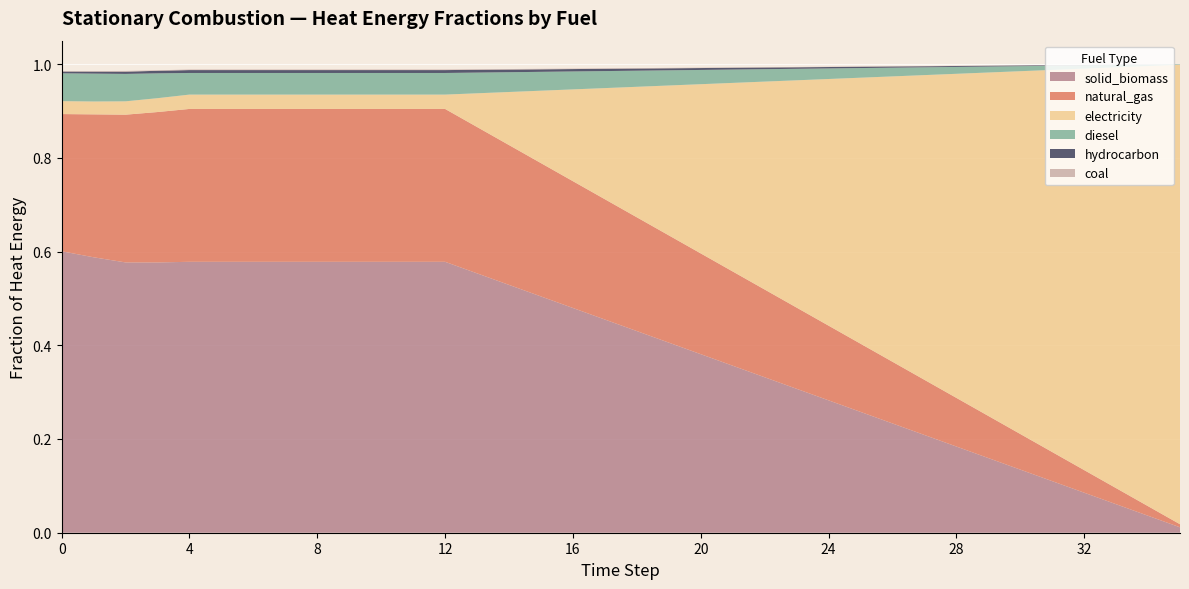

Reading left to right, what are all the values shown in this chart?

solid_biomass: 0=0.6	1=0.6	2=0.6	3=0.6	4=0.6	5=0.6	6=0.6	7=0.6	8=0.6	9=0.6	10=0.6	11=0.6	12=0.6	13=0.6	14=0.5	15=0.5	16=0.5	17=0.5	18=0.4	19=0.4	20=0.4	21=0.4	22=0.3	23=0.3	24=0.3	25=0.3	26=0.2	27=0.2	28=0.2	29=0.2	30=0.1	31=0.1	32=0.1	33=0.1	34=0.0	35=0.0
natural_gas: 0=0.3	1=0.3	2=0.3	3=0.3	4=0.3	5=0.3	6=0.3	7=0.3	8=0.3	9=0.3	10=0.3	11=0.3	12=0.3	13=0.3	14=0.3	15=0.3	16=0.3	17=0.3	18=0.2	19=0.2	20=0.2	21=0.2	22=0.2	23=0.2	24=0.2	25=0.1	26=0.1	27=0.1	28=0.1	29=0.1	30=0.1	31=0.1	32=0.0	33=0.0	34=0.0	35=0.0
electricity: 0=0.0	1=0.0	2=0.0	3=0.0	4=0.0	5=0.0	6=0.0	7=0.0	8=0.0	9=0.0	10=0.0	11=0.0	12=0.0	13=0.1	14=0.1	15=0.2	16=0.2	17=0.2	18=0.3	19=0.3	20=0.4	21=0.4	22=0.4	23=0.5	24=0.5	25=0.6	26=0.6	27=0.7	28=0.7	29=0.7	30=0.8	31=0.8	32=0.9	33=0.9	34=0.9	35=1.0
diesel: 0=0.1	1=0.1	2=0.1	3=0.1	4=0.0	5=0.0	6=0.0	7=0.0	8=0.0	9=0.0	10=0.0	11=0.0	12=0.0	13=0.0	14=0.0	15=0.0	16=0.0	17=0.0	18=0.0	19=0.0	20=0.0	21=0.0	22=0.0	23=0.0	24=0.0	25=0.0	26=0.0	27=0.0	28=0.0	29=0.0	30=0.0	31=0.0	32=0.0	33=0.0	34=0.0	35=0.0
hydrocarbon: 0=0.0	1=0.0	2=0.0	3=0.0	4=0.0	5=0.0	6=0.0	7=0.0	8=0.0	9=0.0	10=0.0	11=0.0	12=0.0	13=0.0	14=0.0	15=0.0	16=0.0	17=0.0	18=0.0	19=0.0	20=0.0	21=0.0	22=0.0	23=0.0	24=0.0	25=0.0	26=0.0	27=0.0	28=0.0	29=0.0	30=0.0	31=0.0	32=0.0	33=0.0	34=0.0	35=0.0
coal: 0=0.0	1=0.0	2=0.0	3=0.0	4=0.0	5=0.0	6=0.0	7=0.0	8=0.0	9=0.0	10=0.0	11=0.0	12=0.0	13=0.0	14=0.0	15=0.0	16=0.0	17=0.0	18=0.0	19=0.0	20=0.0	21=0.0	22=0.0	23=0.0	24=0.0	25=0.0	26=0.0	27=0.0	28=0.0	29=0.0	30=0.0	31=0.0	32=0.0	33=0.0	34=0.0	35=0.0